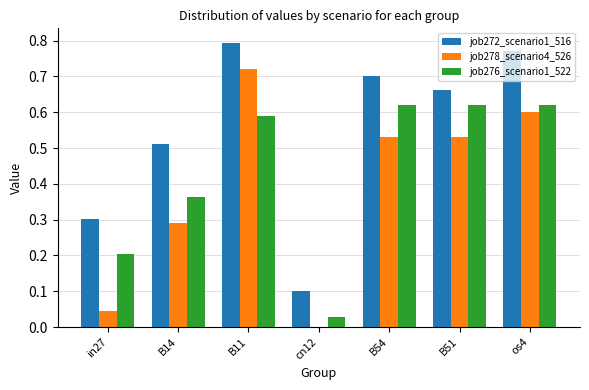

At which category is the sum across all series the highest?

B11